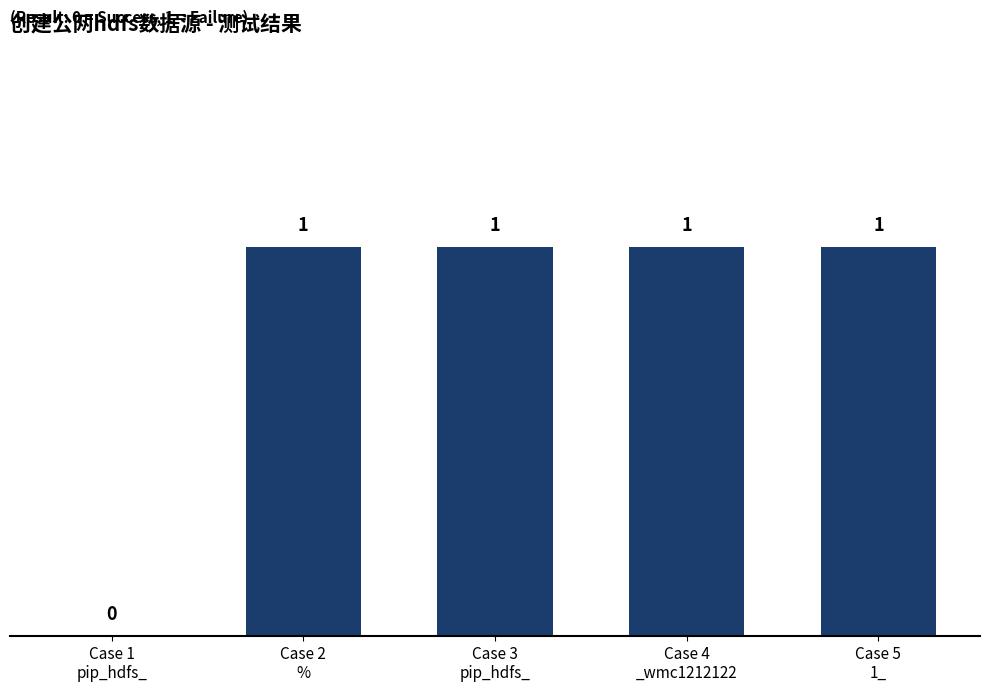

How many data points does each series have?

5